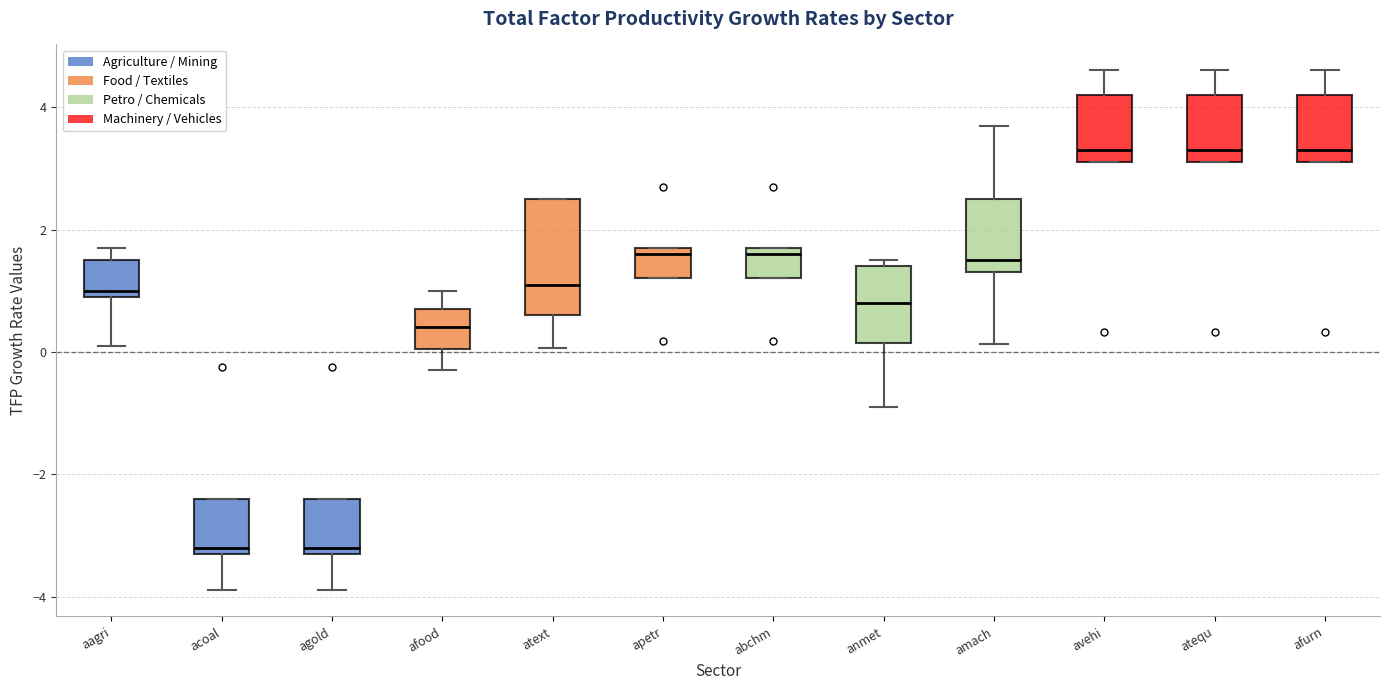

Where does the upper whisker of the box for avehi end on the y-axis? The values are not printed on the chart, so give them approximately, as read against the axis.

4.6